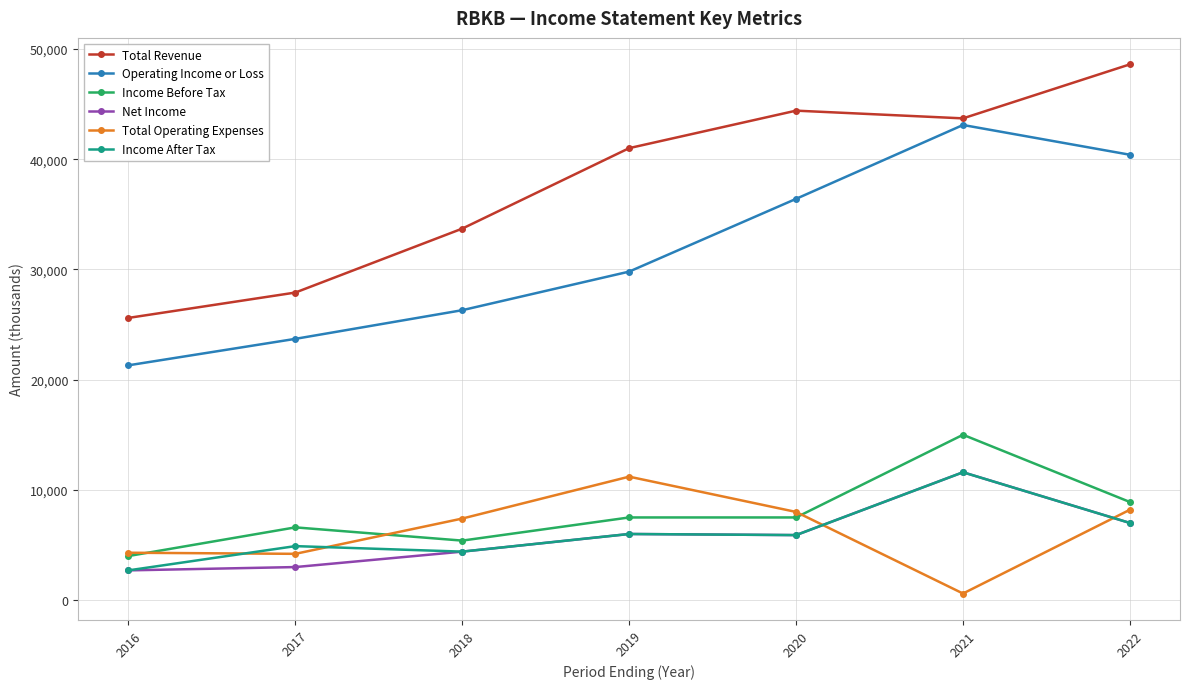

Which series has the largest total across all categories?

Total Revenue